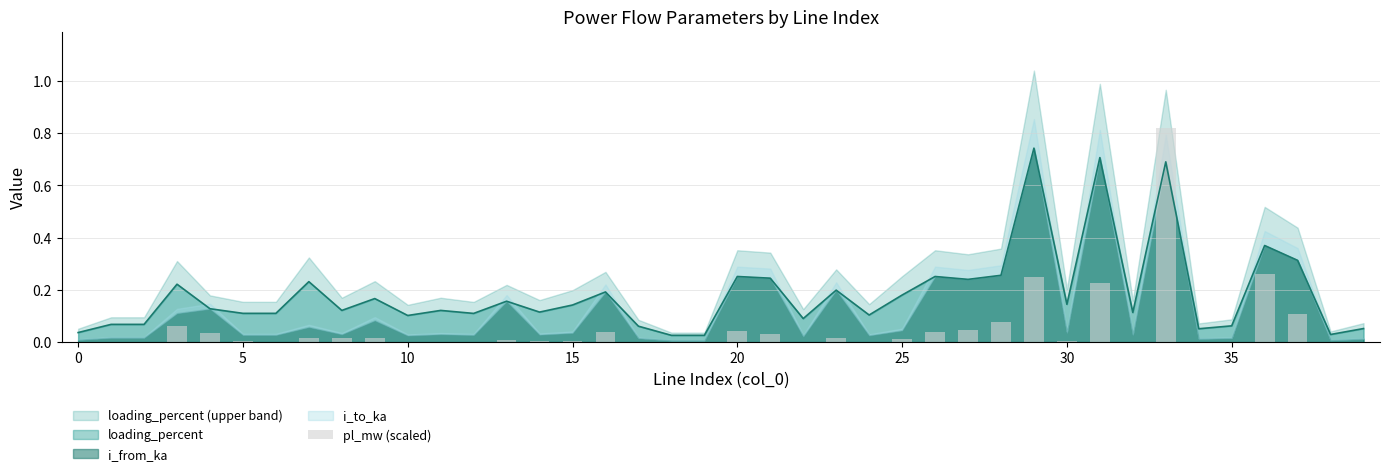

Between 16 and 27, which is larger?

27